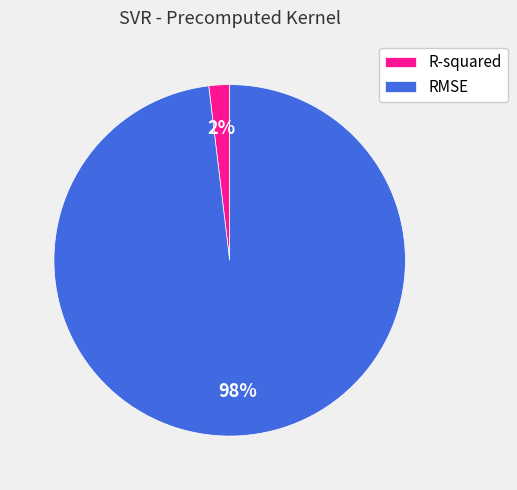

How many segments does this pie chart have?

2